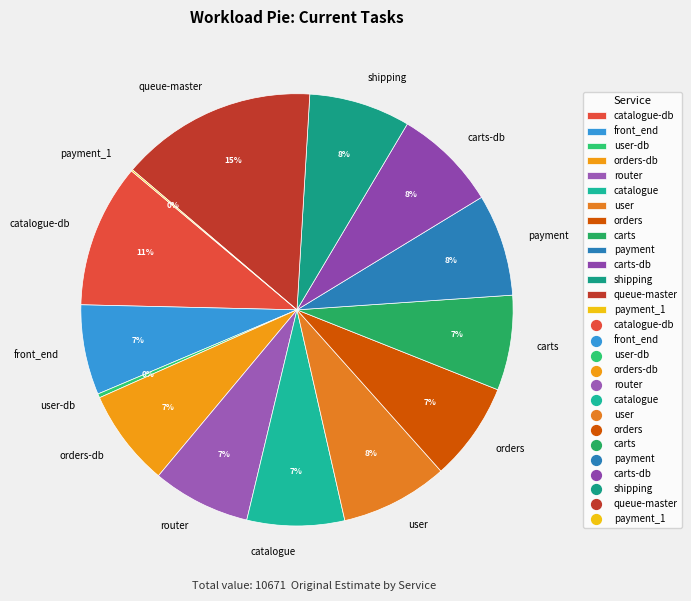

Which has a higher value, queue-master or orders?

queue-master